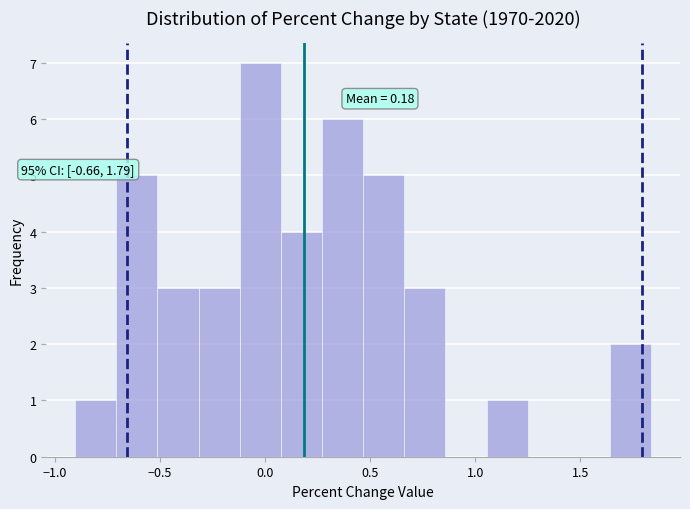

Around what value on the x-axis is the tallest bar? Give the approximate position of its centre, as read against the axis.

0.00